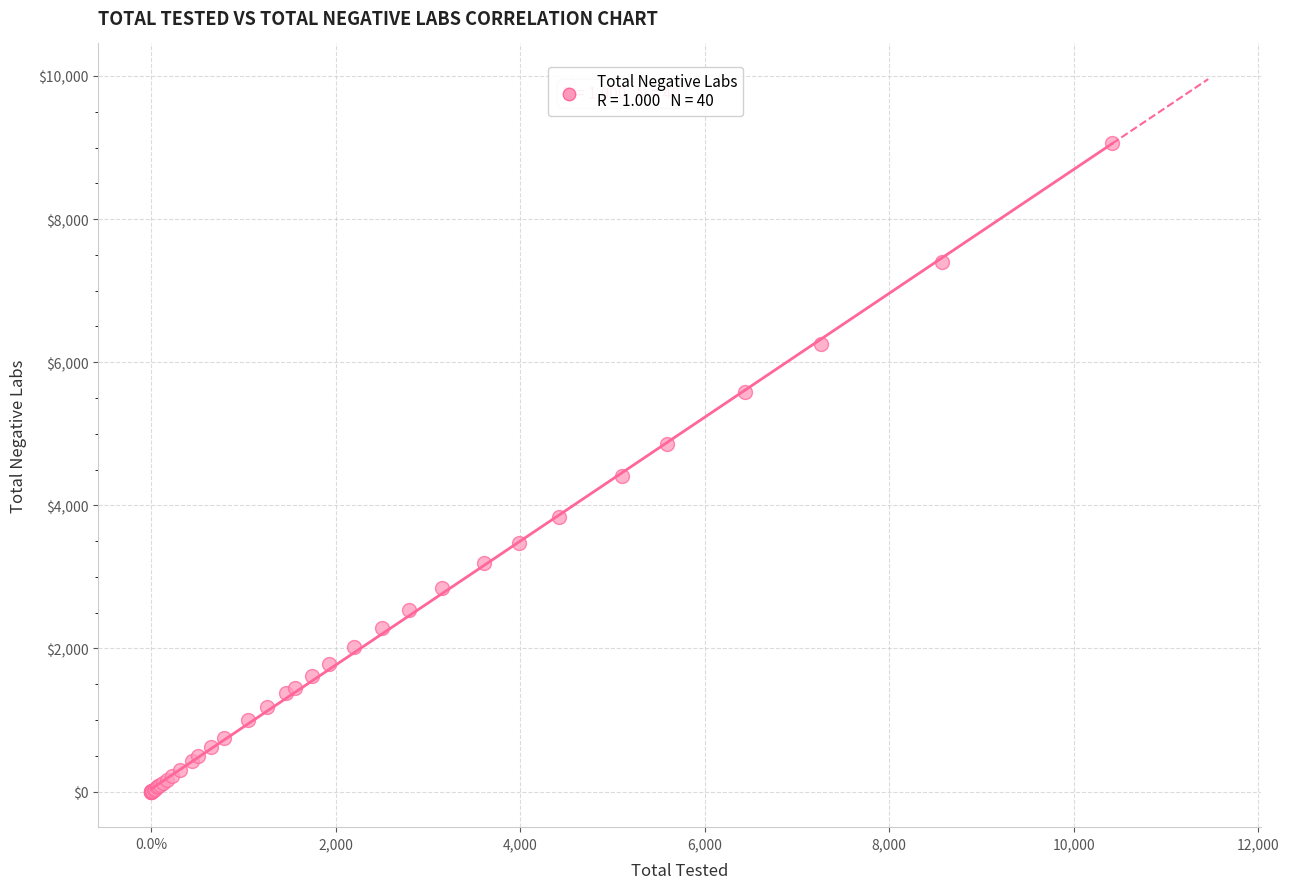

What Y value in the scatter plot is closest to 4532?

4412